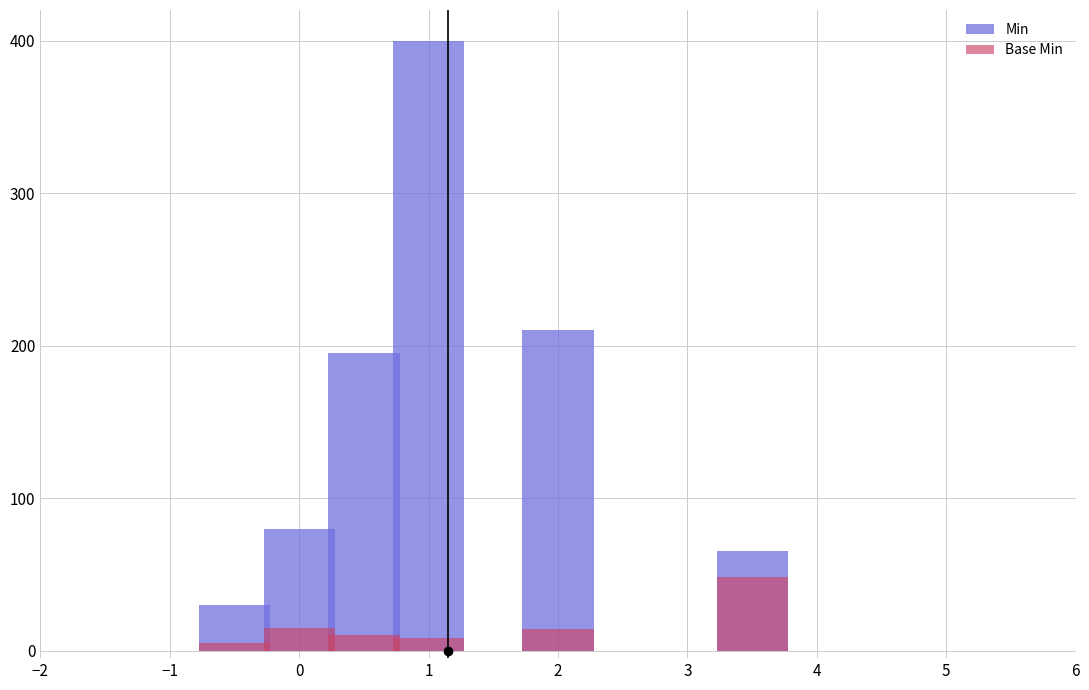

At which label does Min first exceed 195?

1